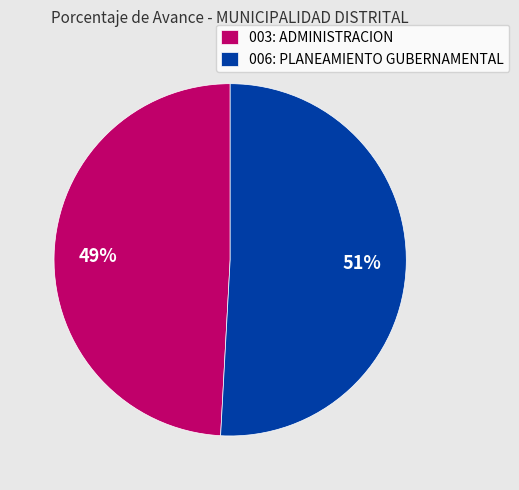

How many segments does this pie chart have?

2